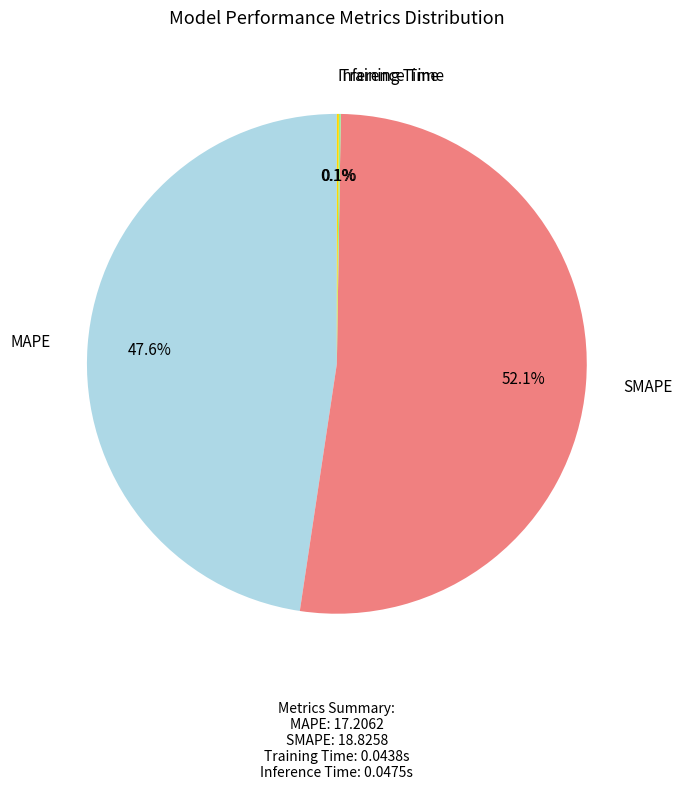

To the nearest percent, what is the difference between the largest and smallest slice percentages?

52%